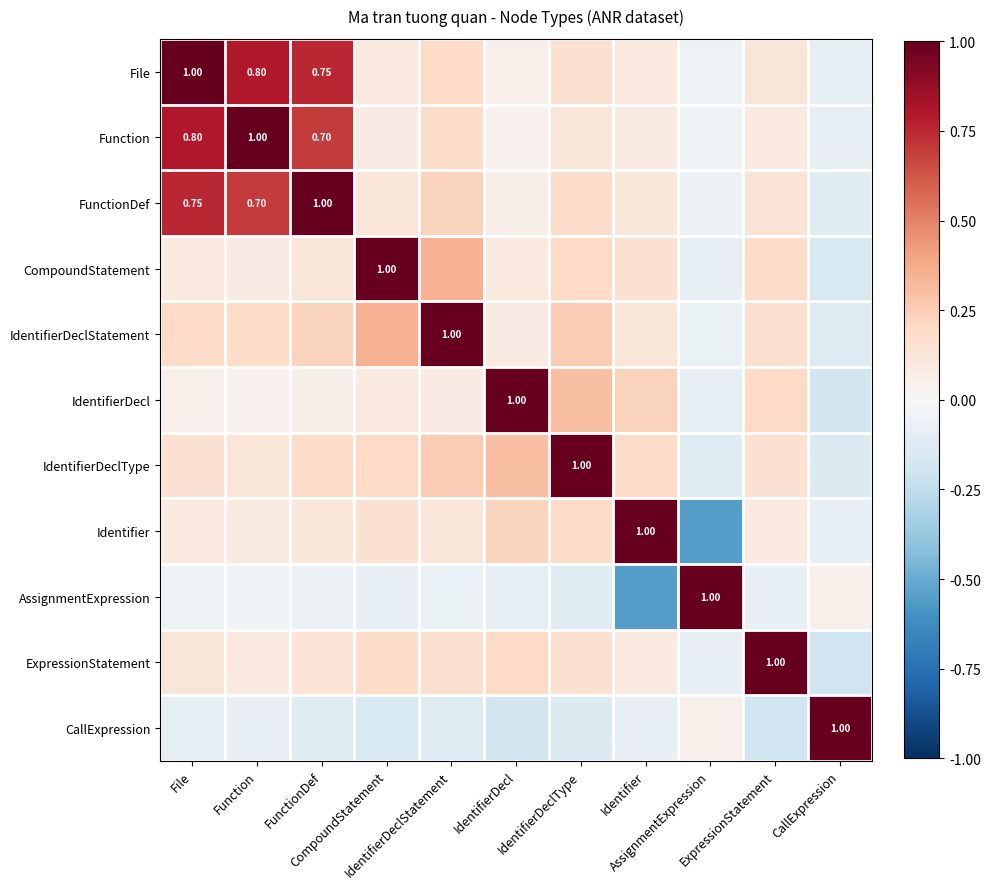

The value of ExpressionStatement at Function is 0.1. True or false?

False